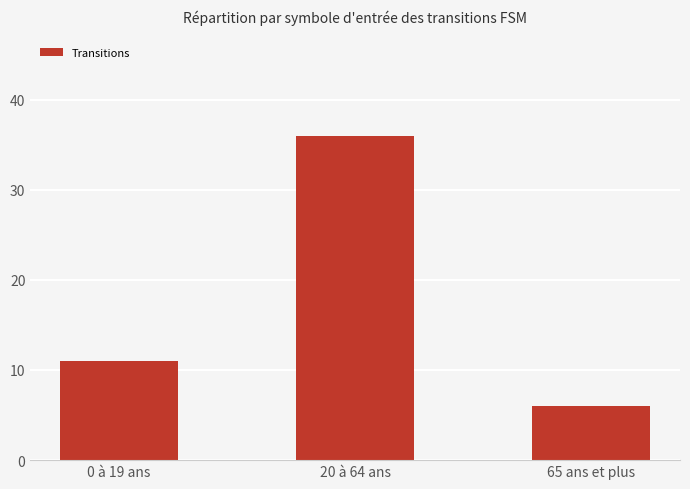

Which label corresponds to the largest value in the chart?

20 à 64 ans